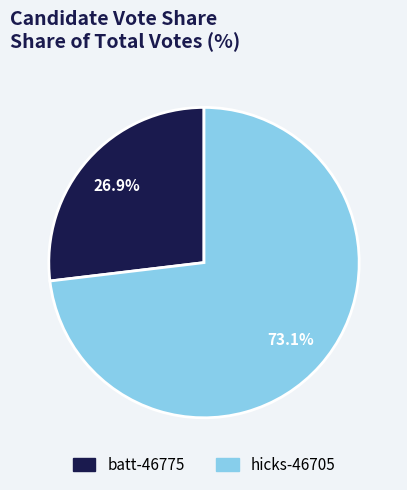

To the nearest percent, what is the combined percentage of batt-46775 and hicks-46705?

100%